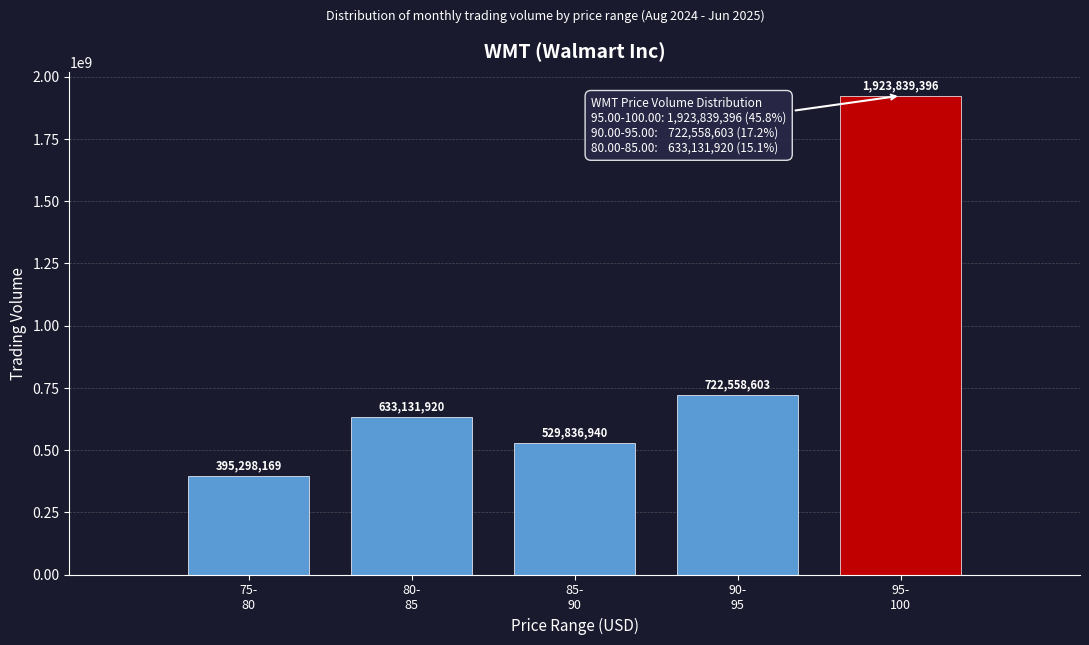

Reading left to right, extract all data points from this chart.

395298169	633131920	529836940	722558603	1923839396